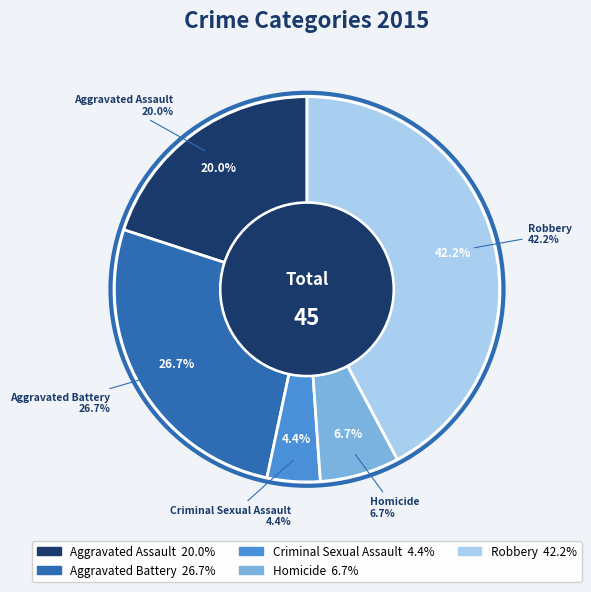

How many segments does this pie chart have?

5